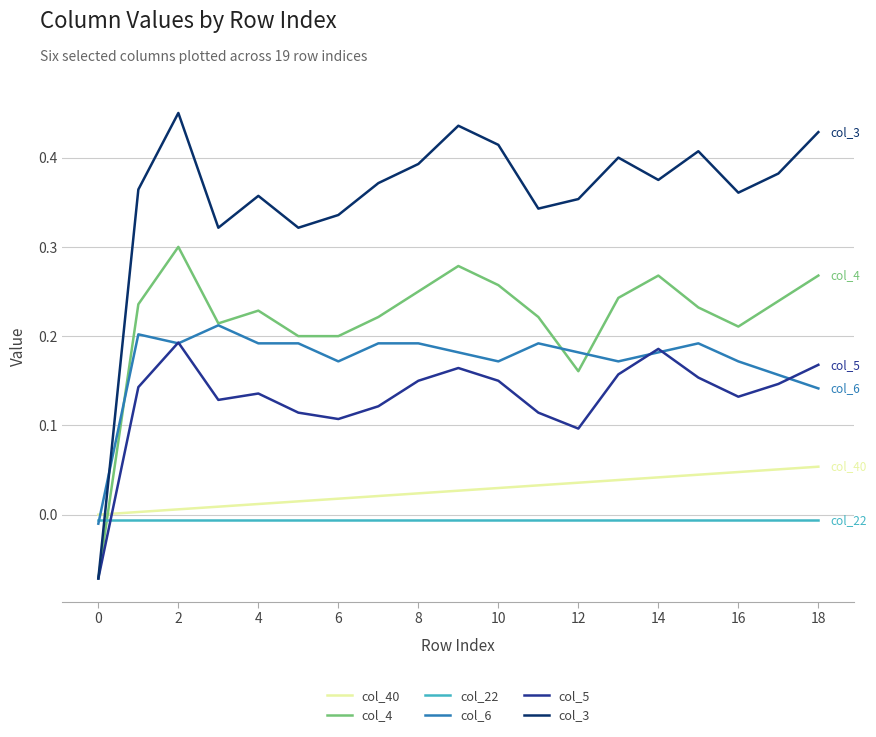

Which series has the largest total across all categories?

col_3